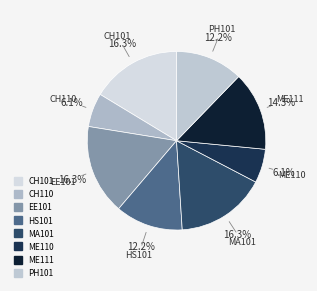

How many segments does this pie chart have?

8